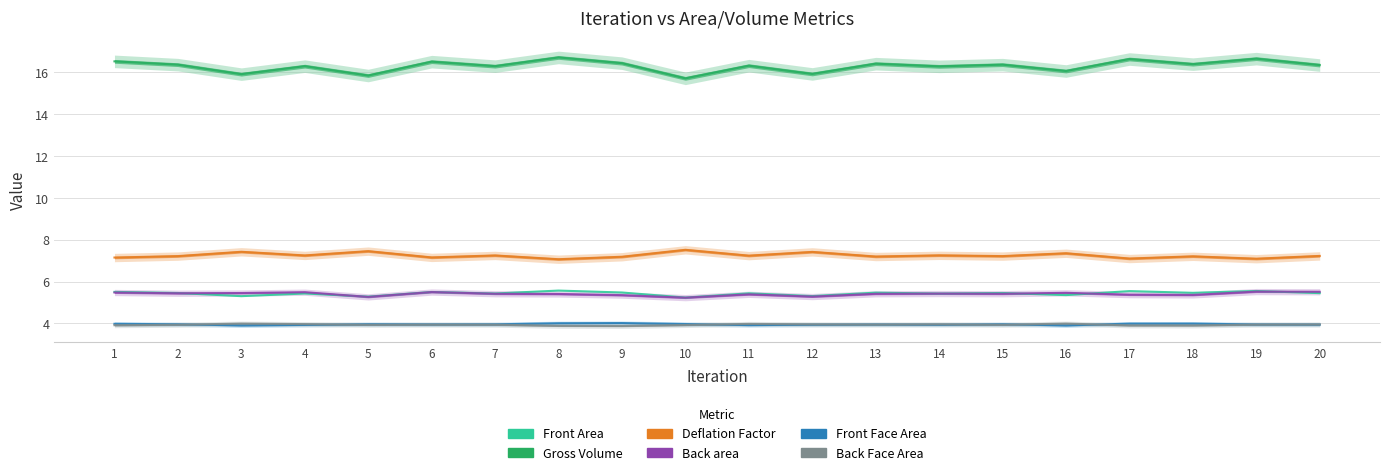

At which category is the sum across all series the highest?

19